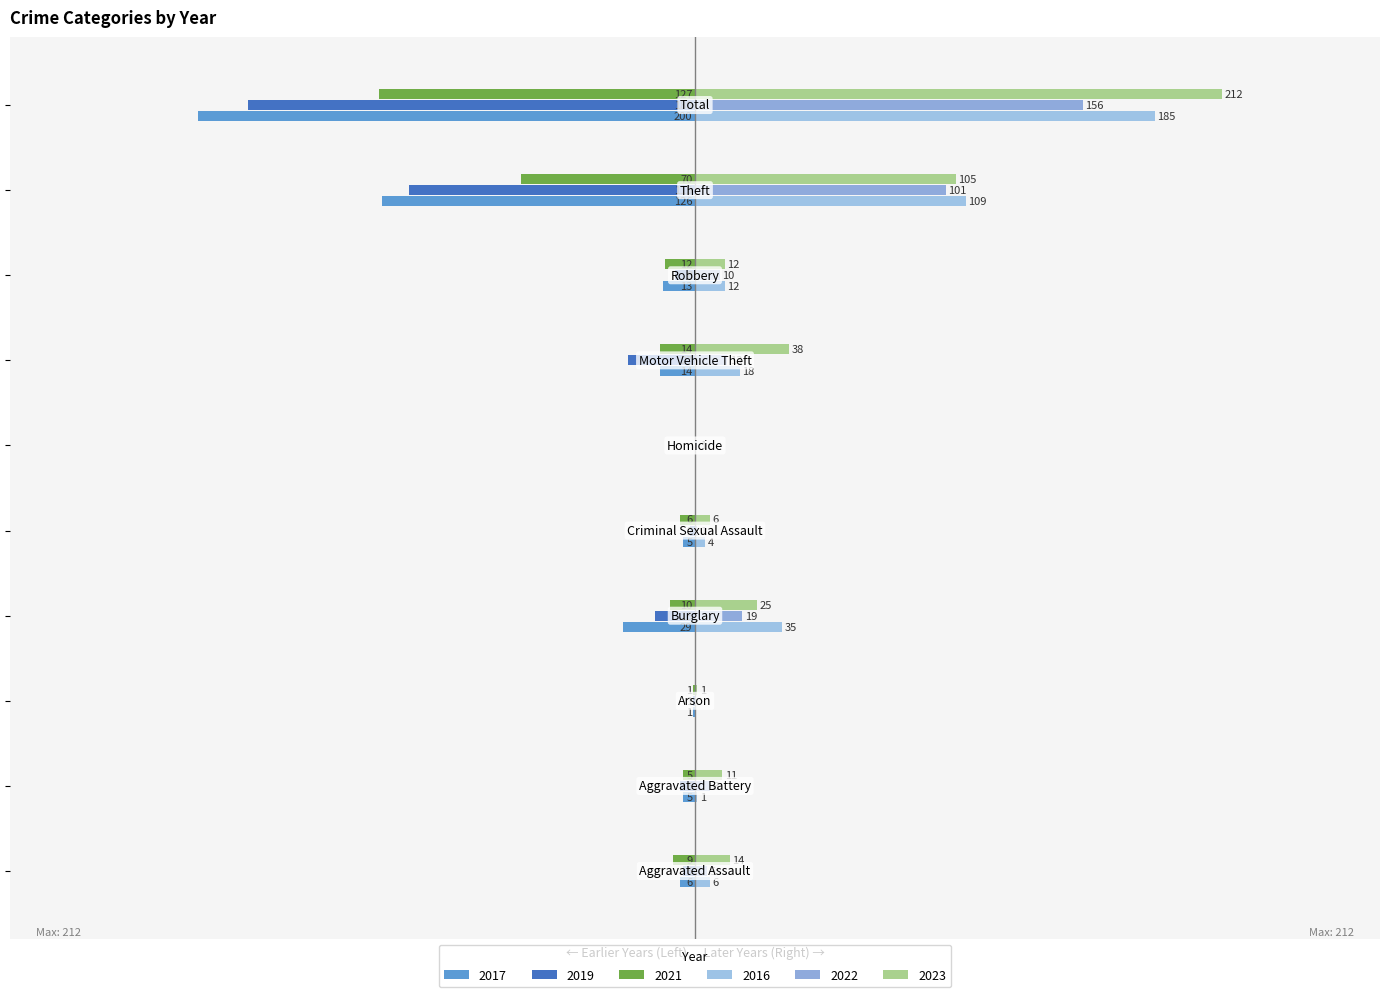

What is the highest value of the 2023 series?

212